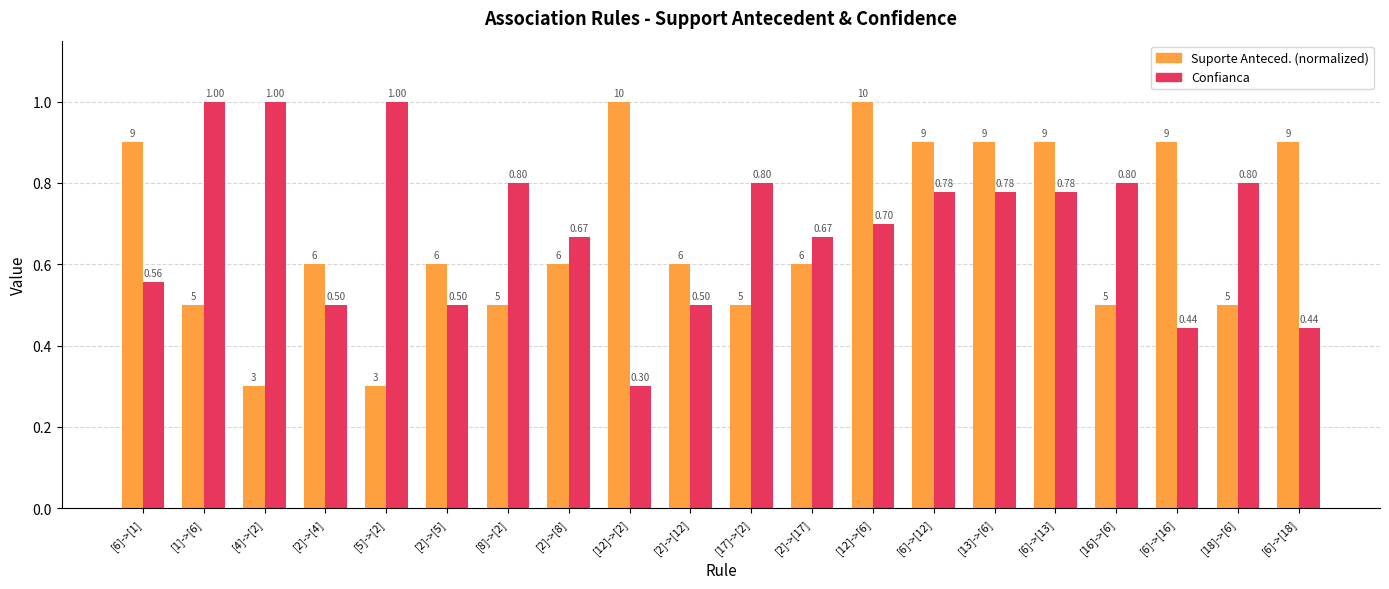

At how many categories does at least one series exceed 0?

20